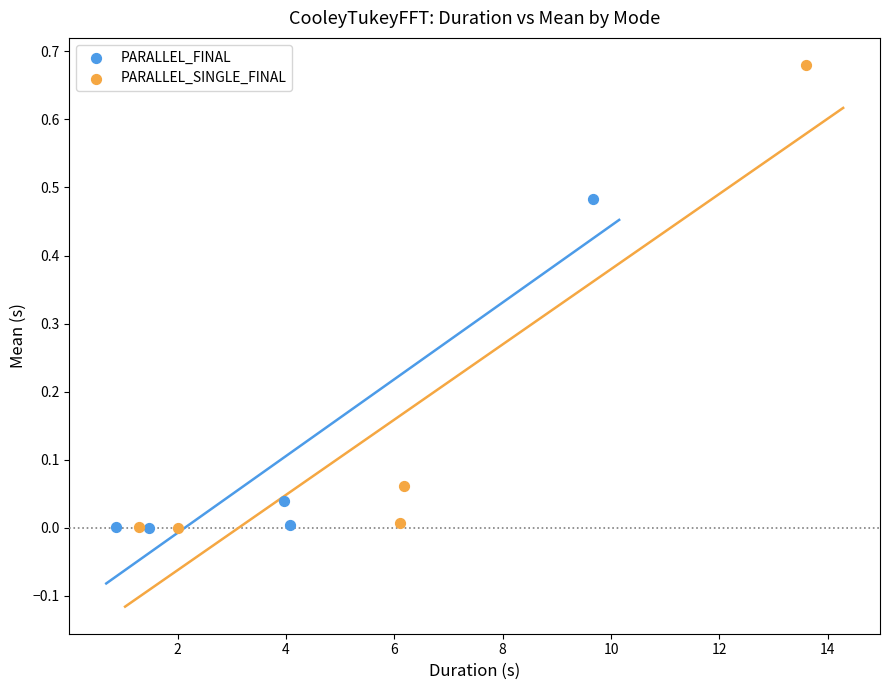

What are all the series names shown in the legend?

PARALLEL_FINAL, PARALLEL_SINGLE_FINAL